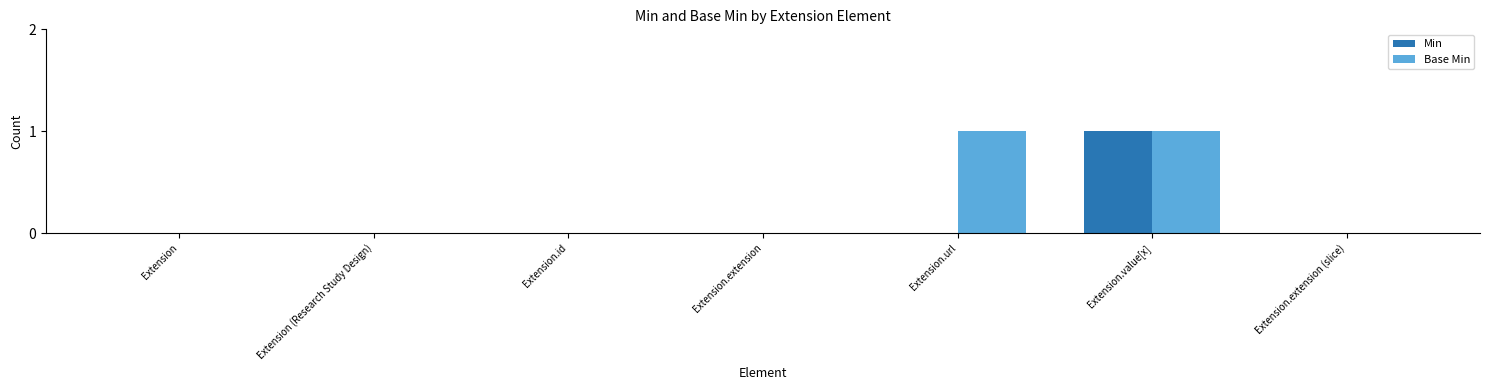

Reading right to left, extract all data points from this chart.

Min: Extension.extension (slice)=0	Extension.value[x]=1	Extension.url=0	Extension.extension=0	Extension.id=0	Extension (Research Study Design)=0	Extension=0
Base Min: Extension.extension (slice)=0	Extension.value[x]=1	Extension.url=1	Extension.extension=0	Extension.id=0	Extension (Research Study Design)=0	Extension=0